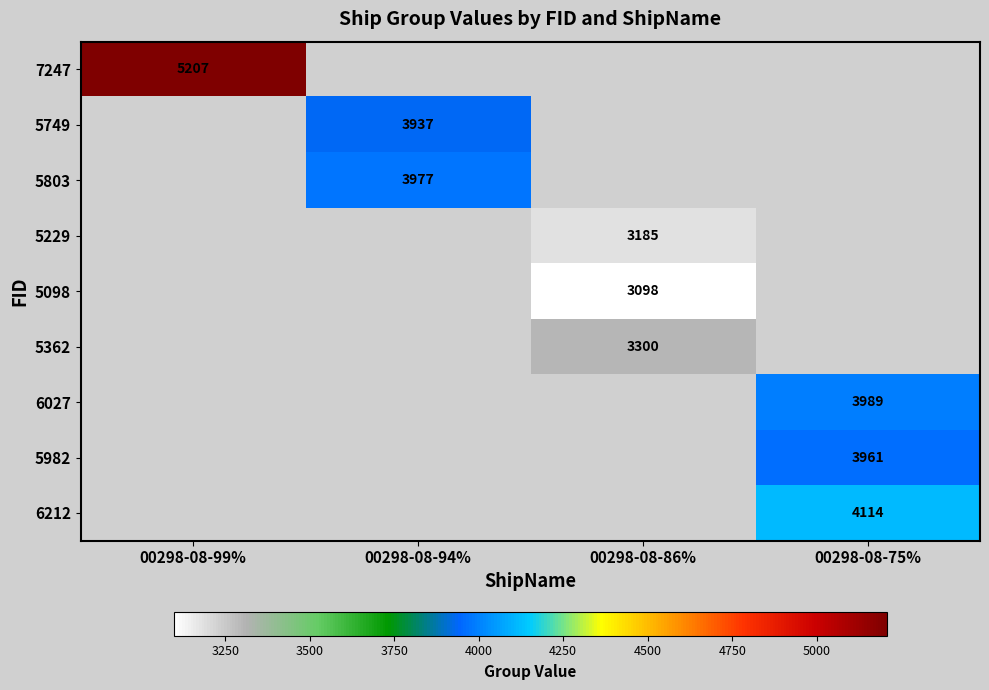

The value of 5749 at 00298-08-94% is 3937. True or false?

True